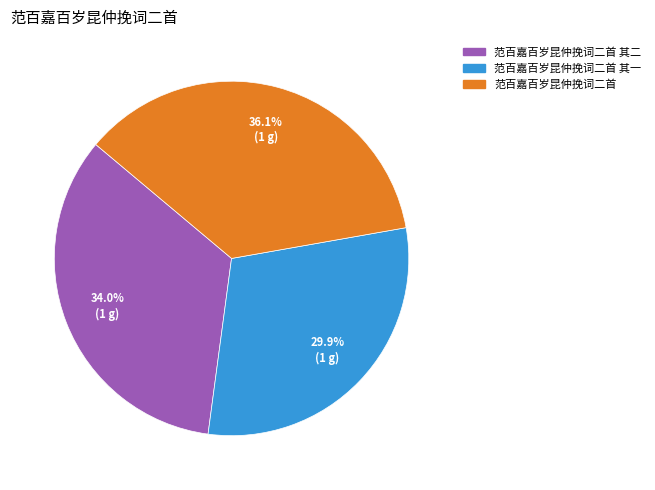

Is there any slice that represents more than half of the pie?

No